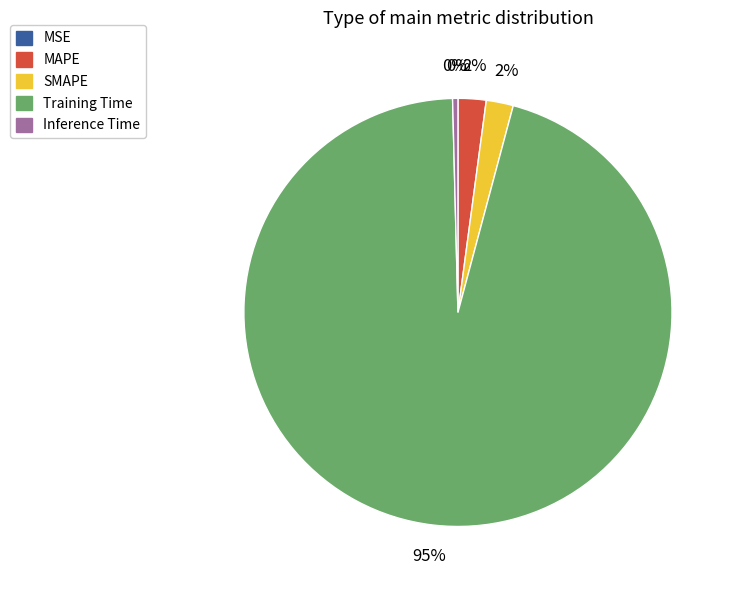

True or false: Inference Time accounts for 0% of the total.

True